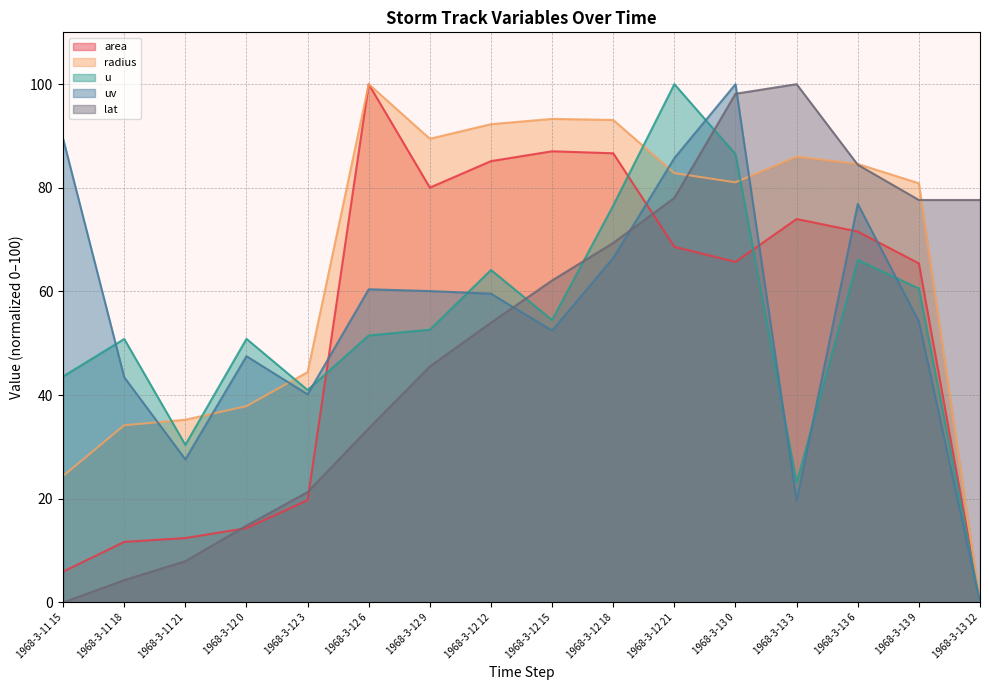

What are all the series names shown in the legend?

area, radius, u, uv, lat